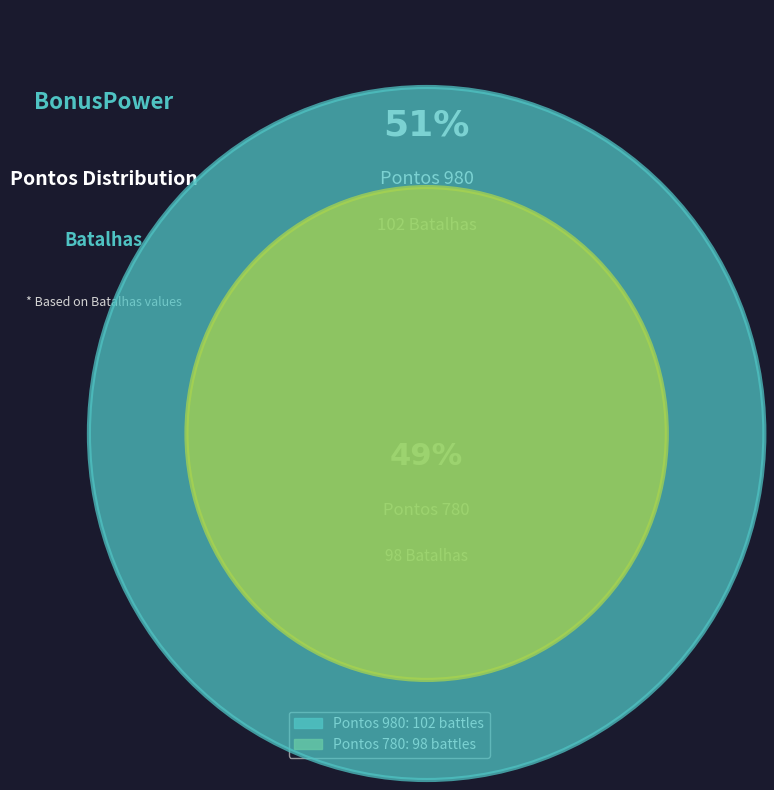

Is it true that 980 is 36% of the pie?

False